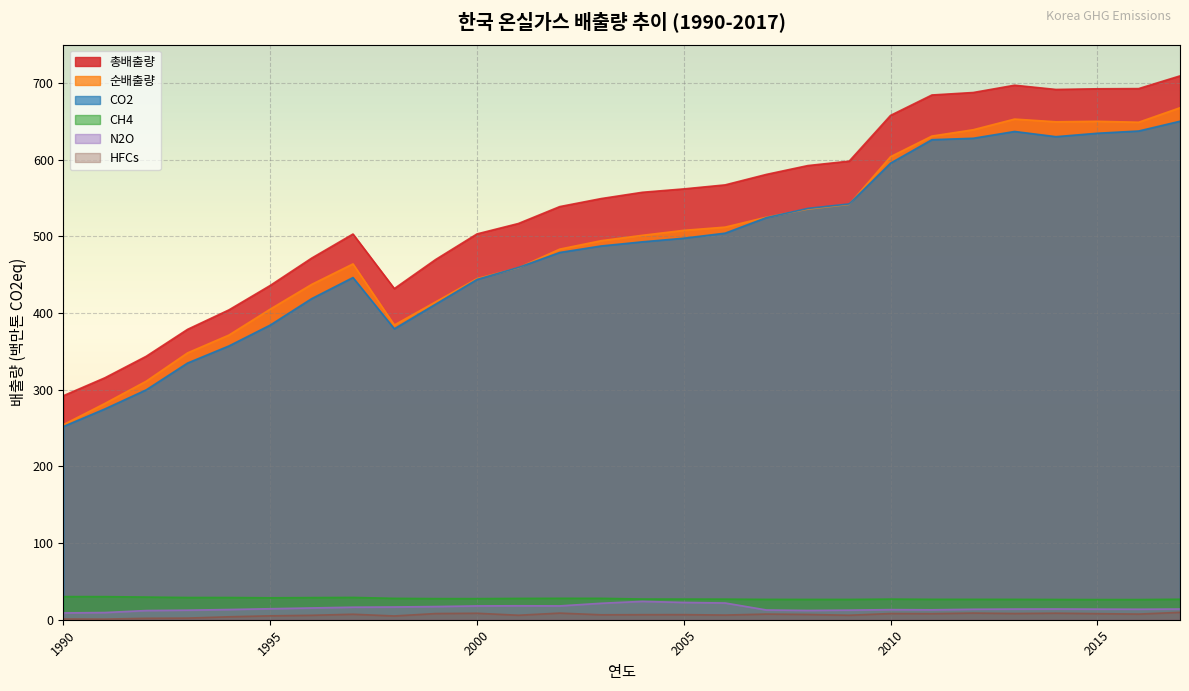

What is the difference between the highest and lowest values at 1993?

376.5